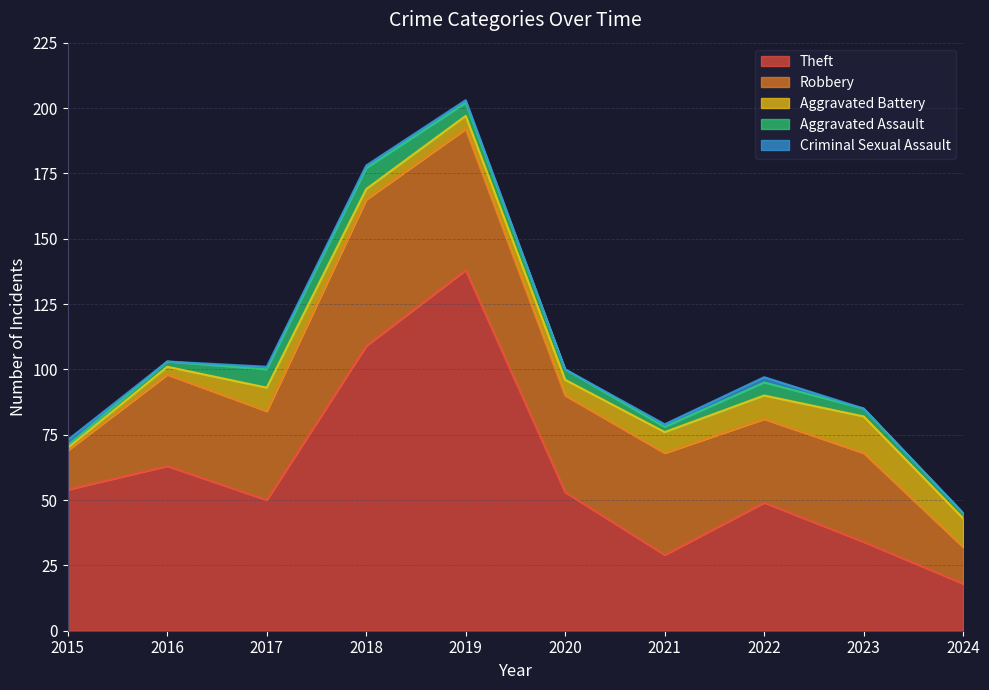

What is the difference between the maximum and minimum values in the Criminal Sexual Assault series?

2